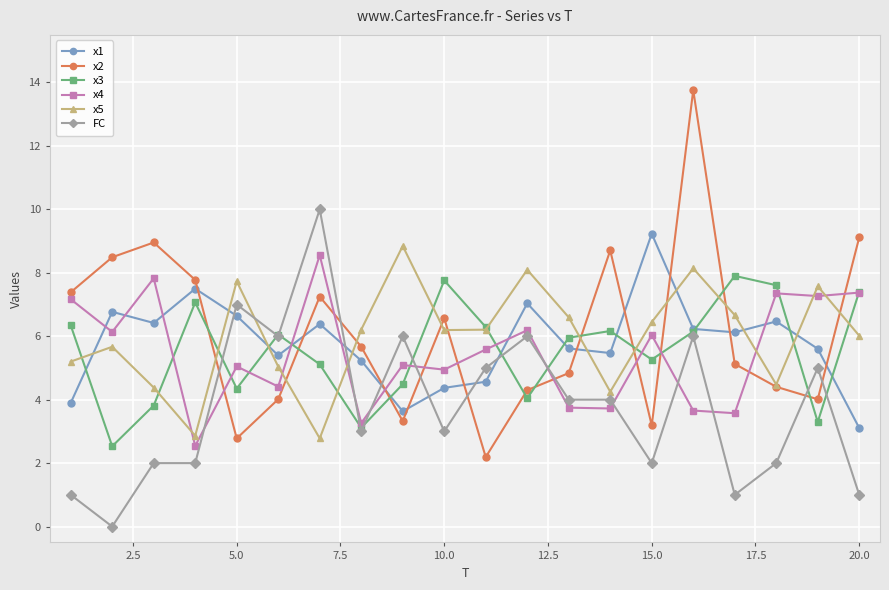

True or false: x3 and x2 intersect in this chart.

True